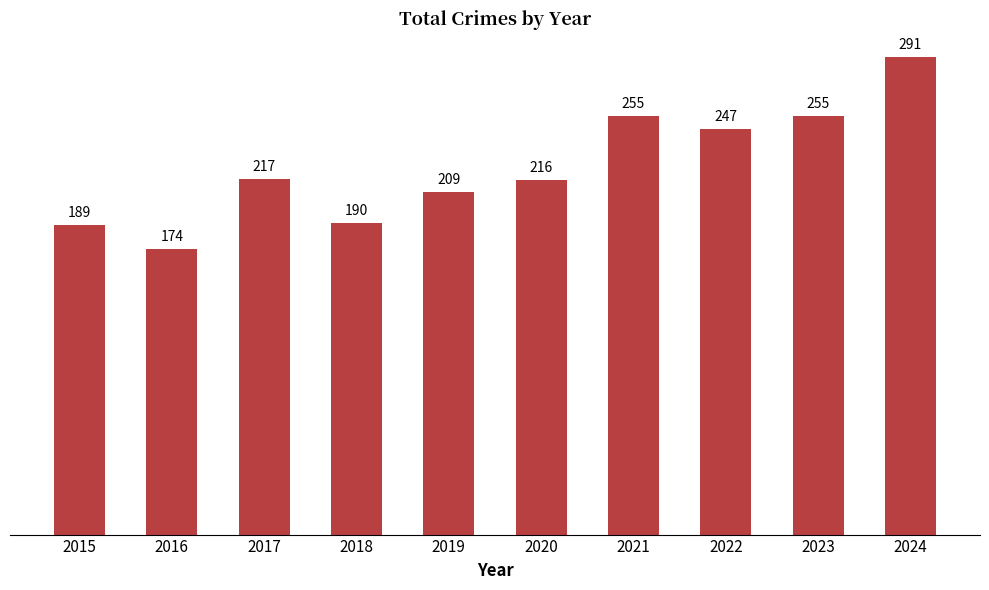

How many bars are there in total?

10